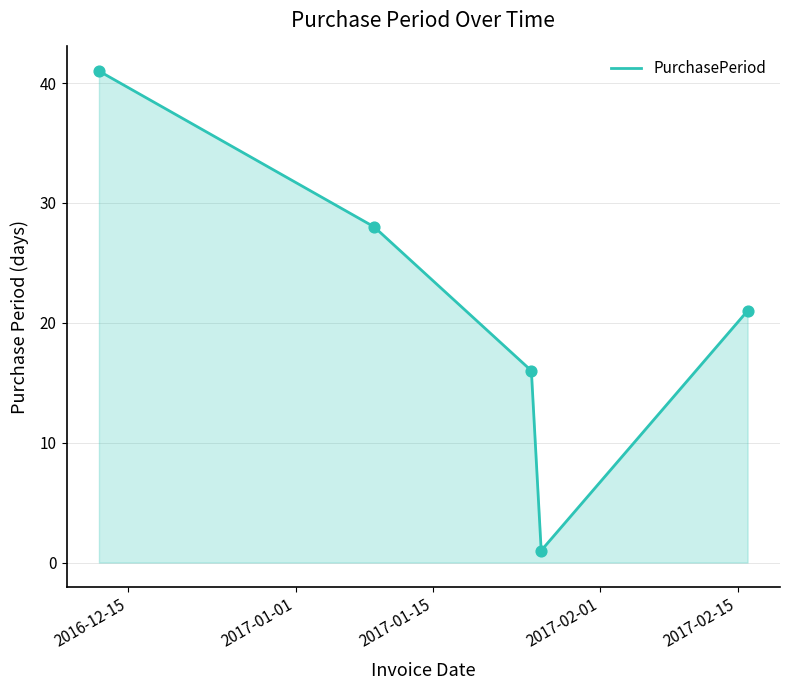

True or false: the data has more than 0 interior local peaks.

False